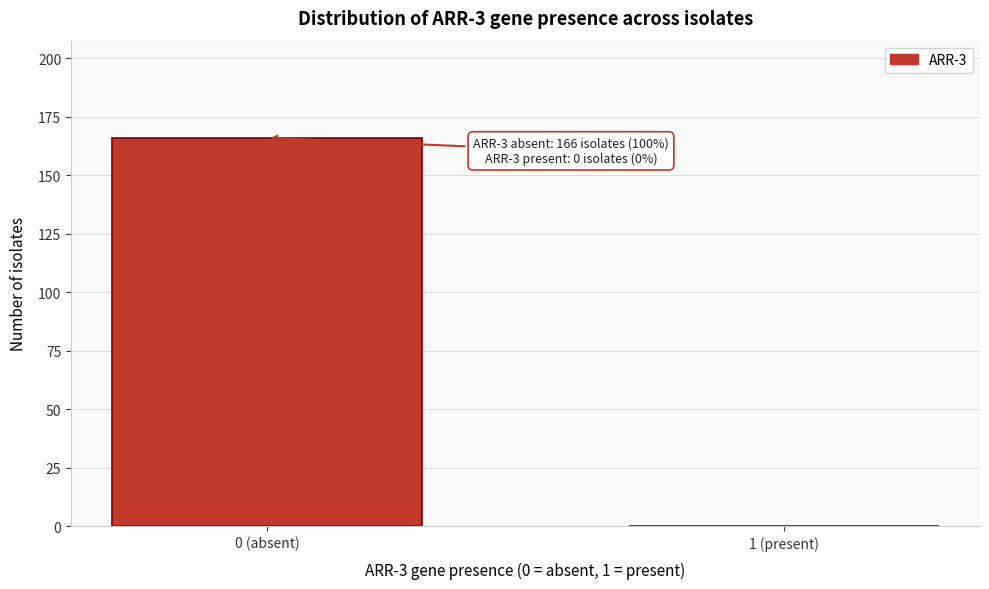

Reading left to right, transcribe all the data shown in this chart.

0 (absent)=166	1 (present)=0